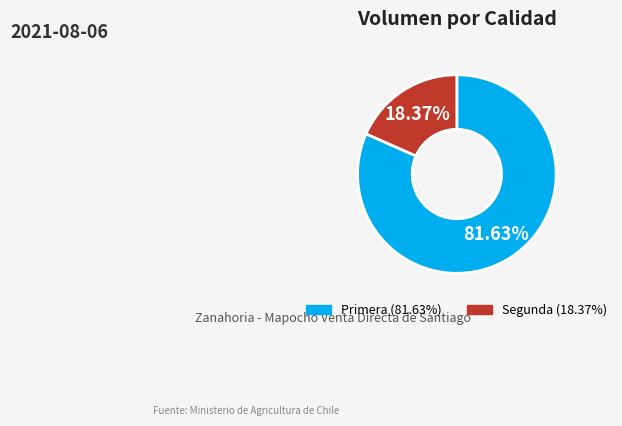

Is there any slice that represents more than half of the pie?

Yes